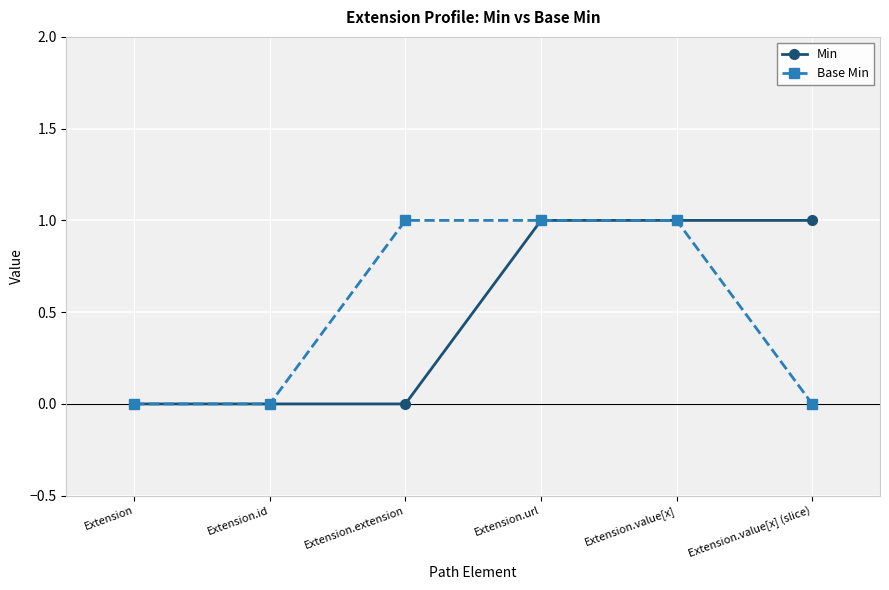

Is this an area chart (filled region under the line)?

No